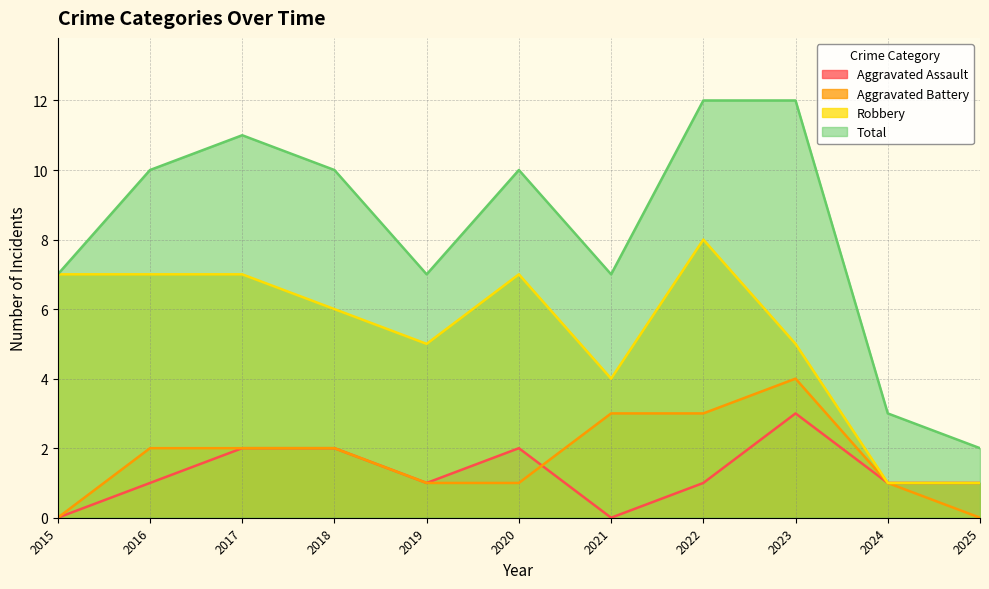

True or false: Aggravated Battery has more than 2 points higher than both neighbors.

False